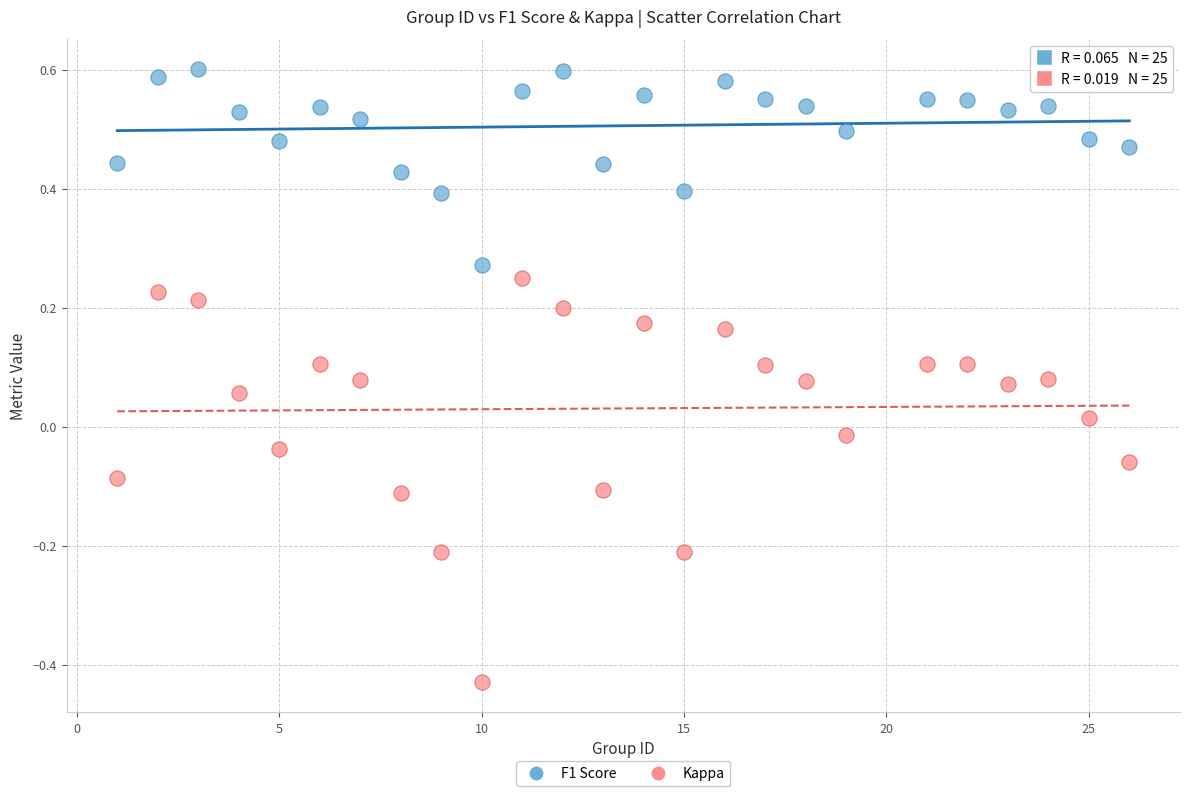

Which series reaches the maximum Y coordinate?

F1 Score